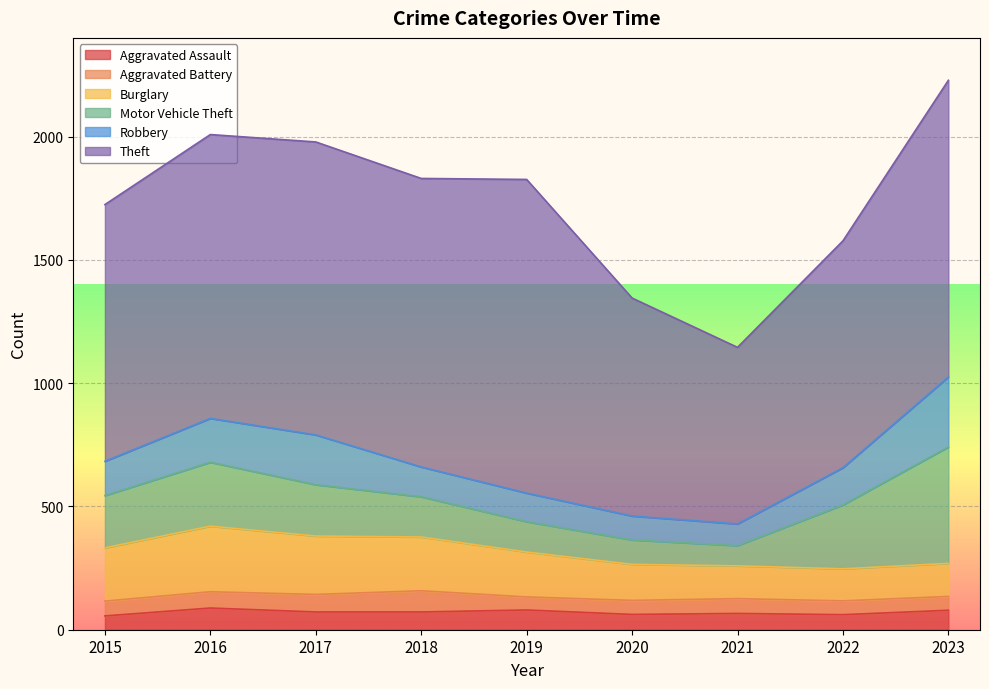

At which category does Burglary reach its first local peak?

2016